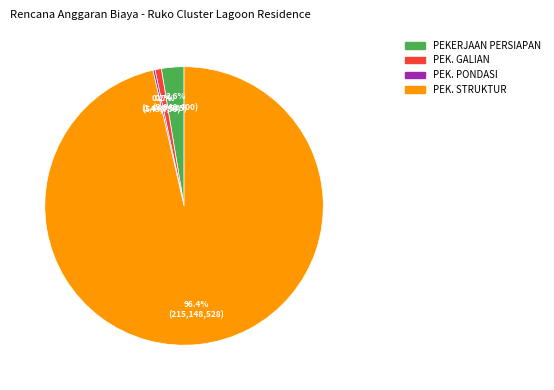

To the nearest percent, what is the difference between the PEK. STRUKTUR and PEK. GALIAN slice percentages?

96%